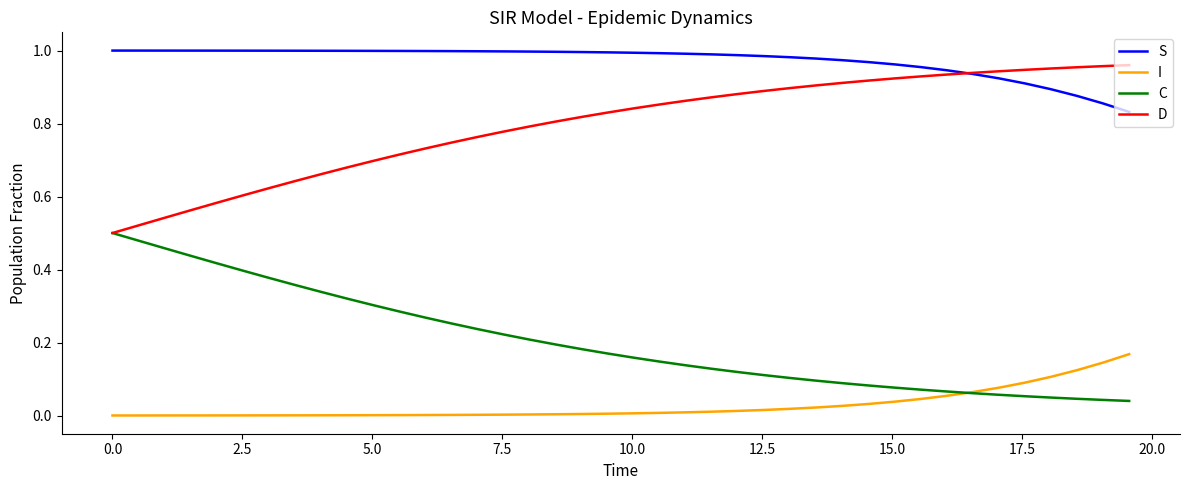

How many series are shown in this chart?

4